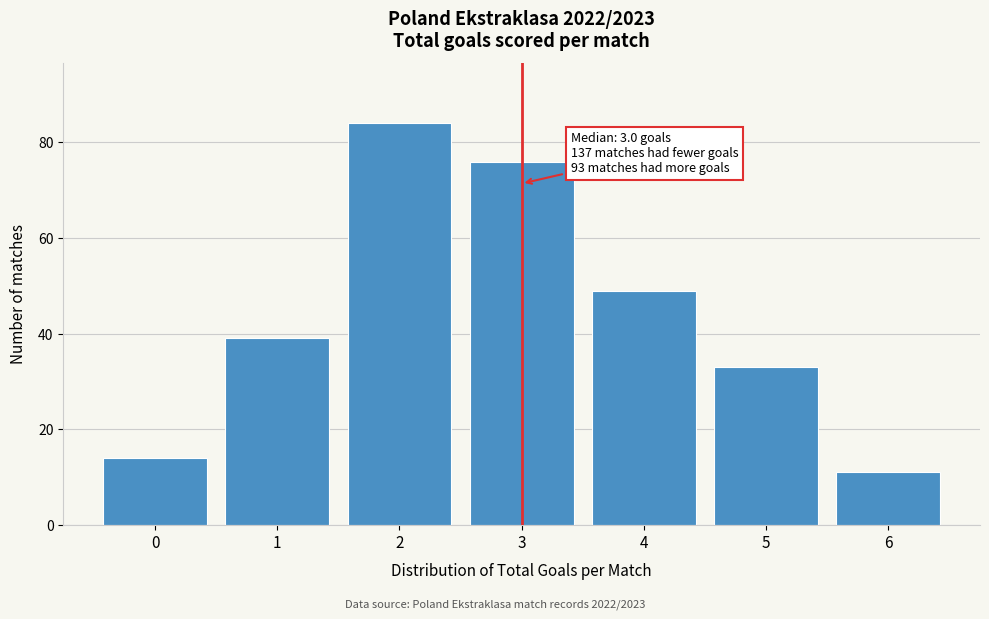

Over which range of the x-axis is the bar tallest?

1.5 to 2.5